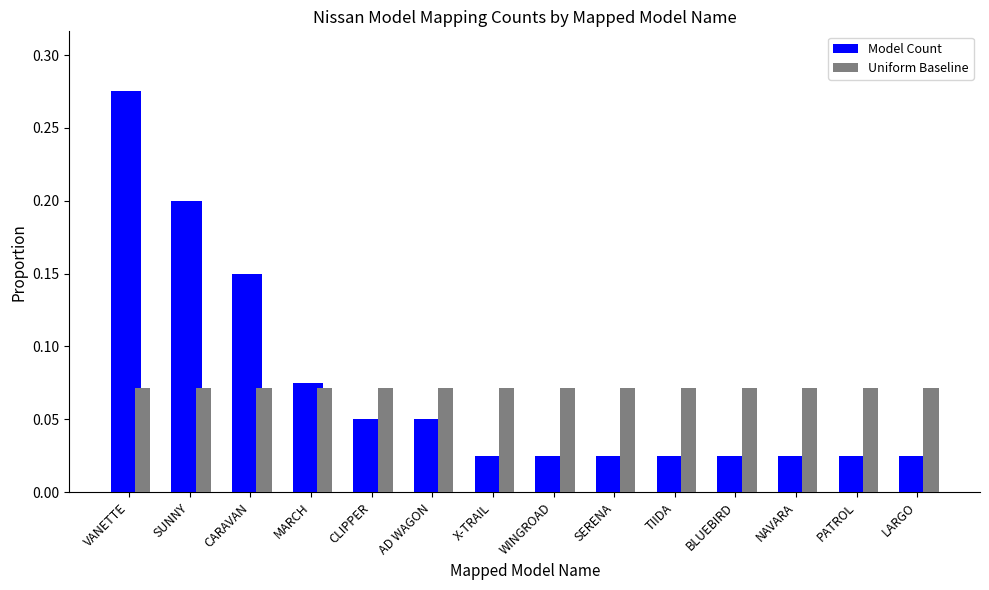

At how many categories does at least one series exceed 0?

14